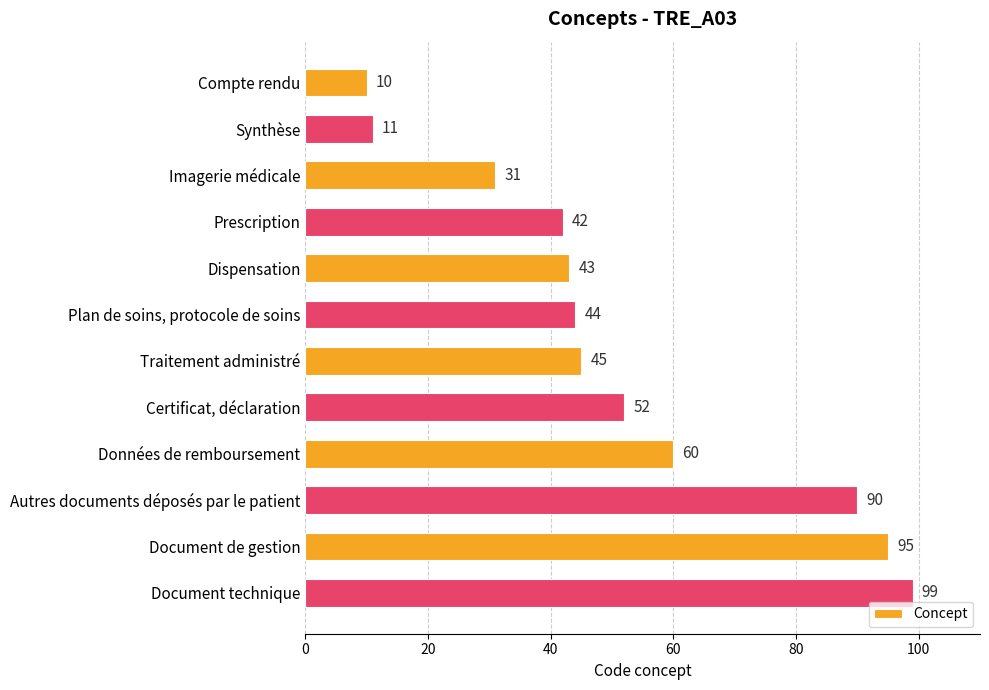

What position from the top is Synthèse?

2